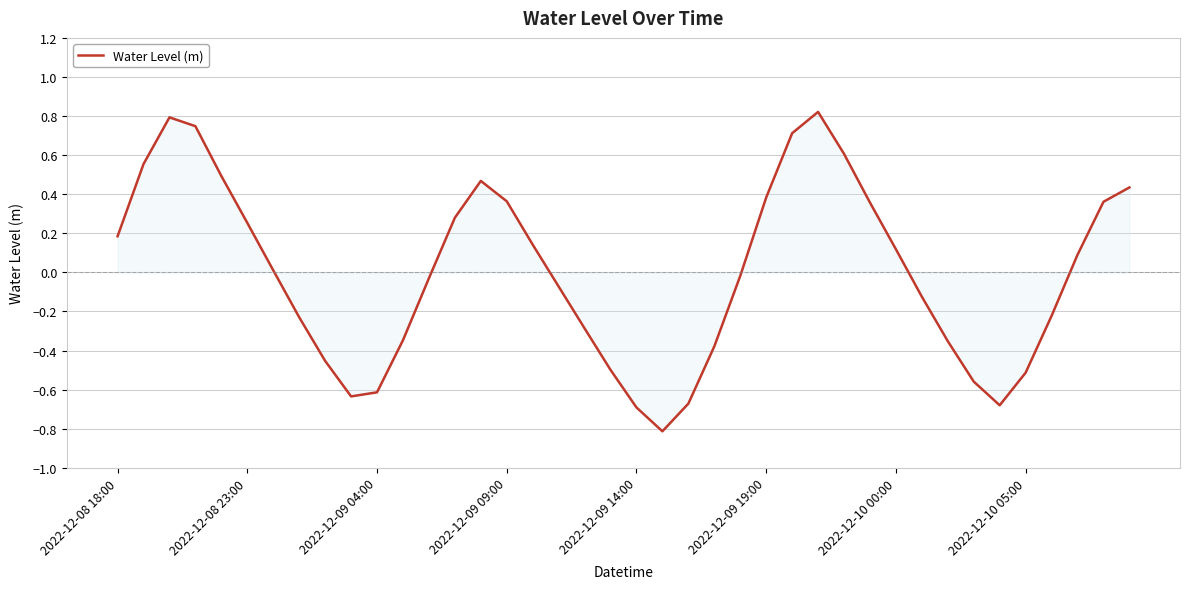

What is the greatest value displayed?

0.8